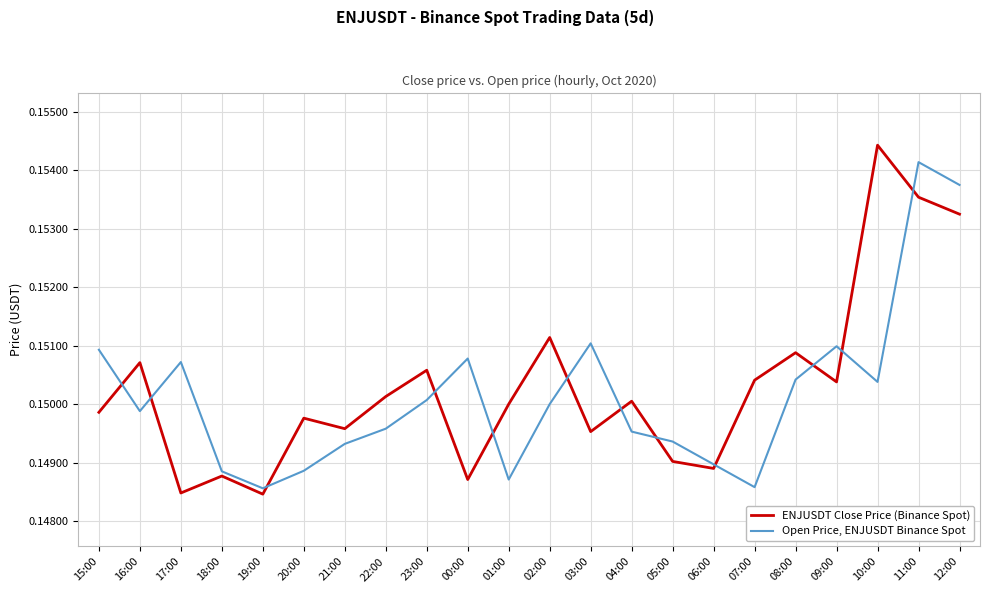

At which label does ENJUSDT Close Price (Binance Spot) reach its peak?

10:00